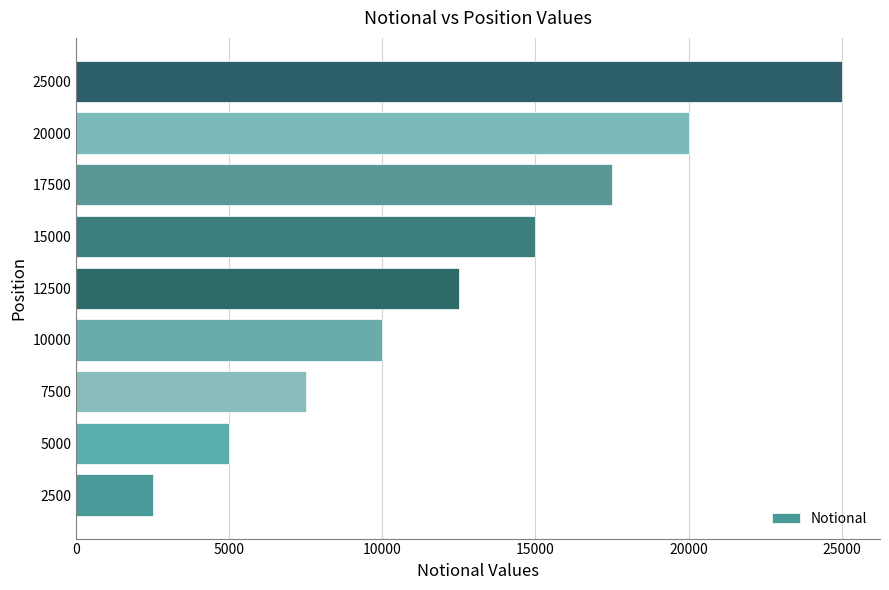

Which label corresponds to the largest value in the chart?

25000